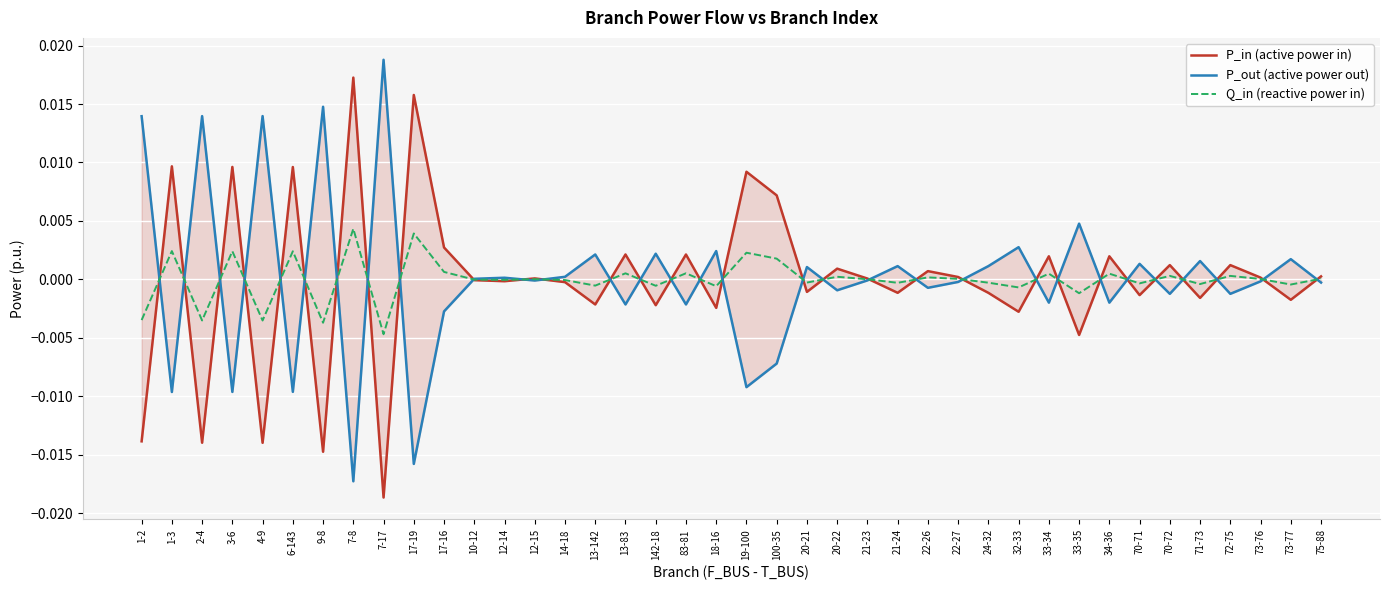

Which series has the largest range (max minus min)?

P_out (active power out)